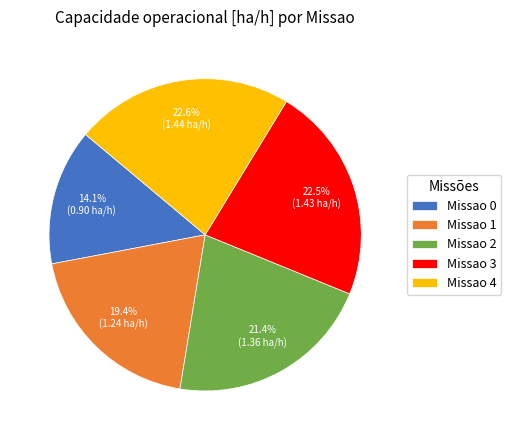

What is the total percentage of Missao 1 and Missao 0?

33.5%